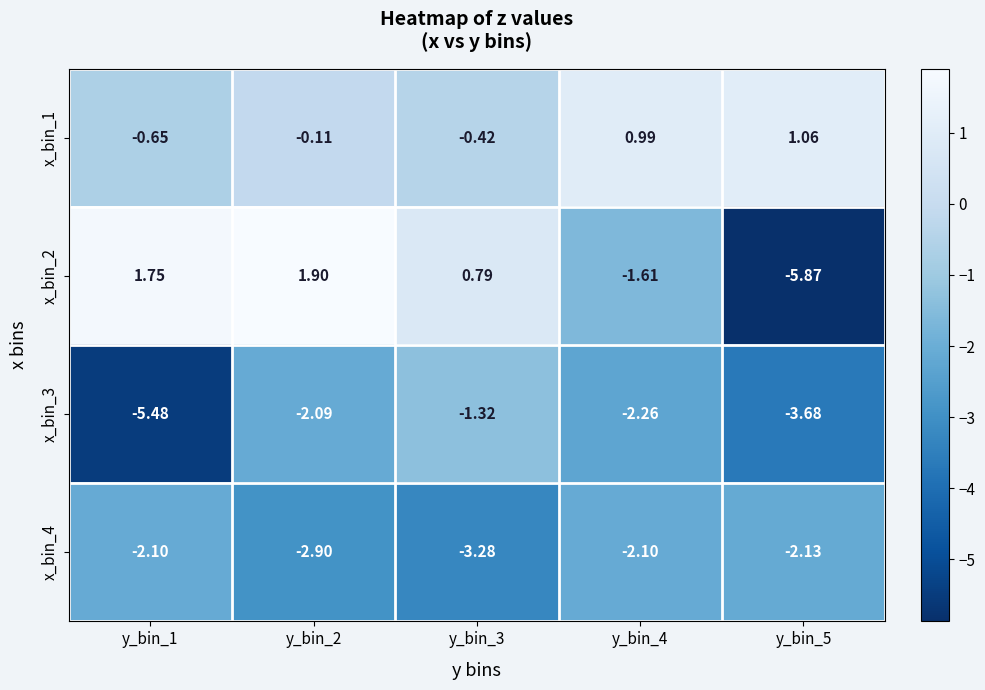

Which series changed the most between y_bin_1 and y_bin_2?

x_bin_3